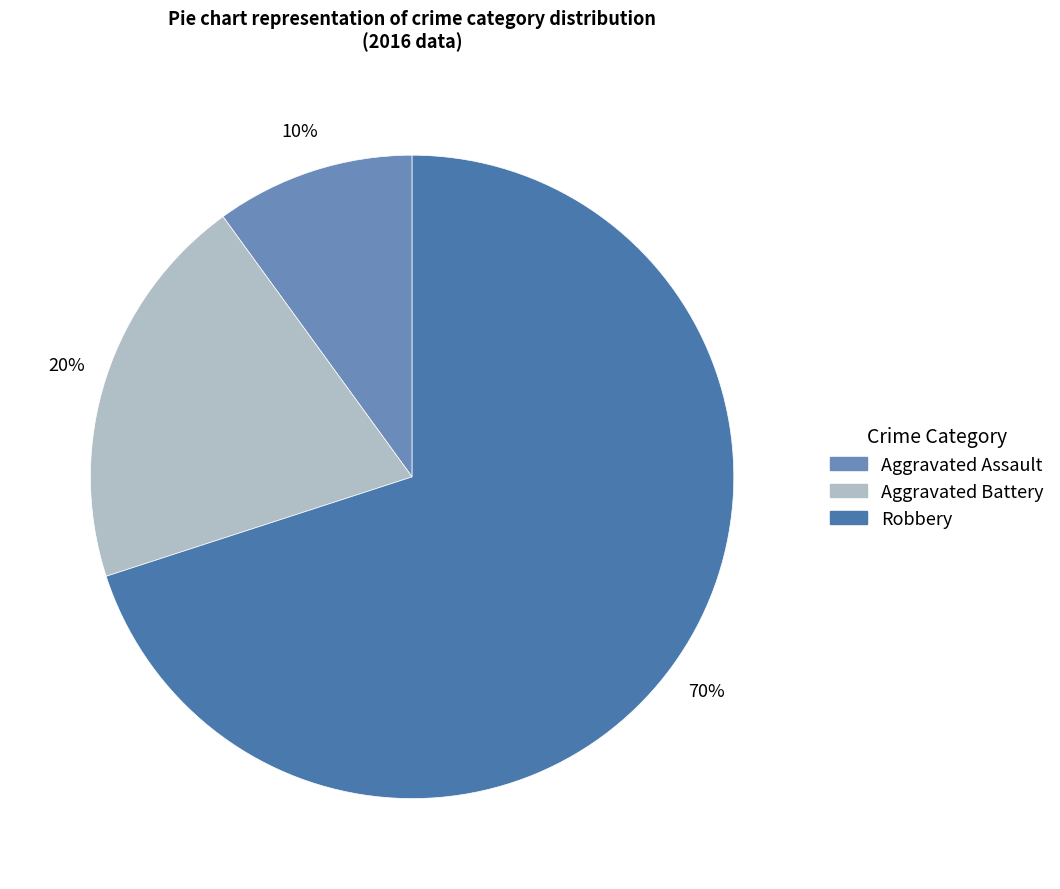

What percentage is NOT represented by Aggravated Assault?

90.0%